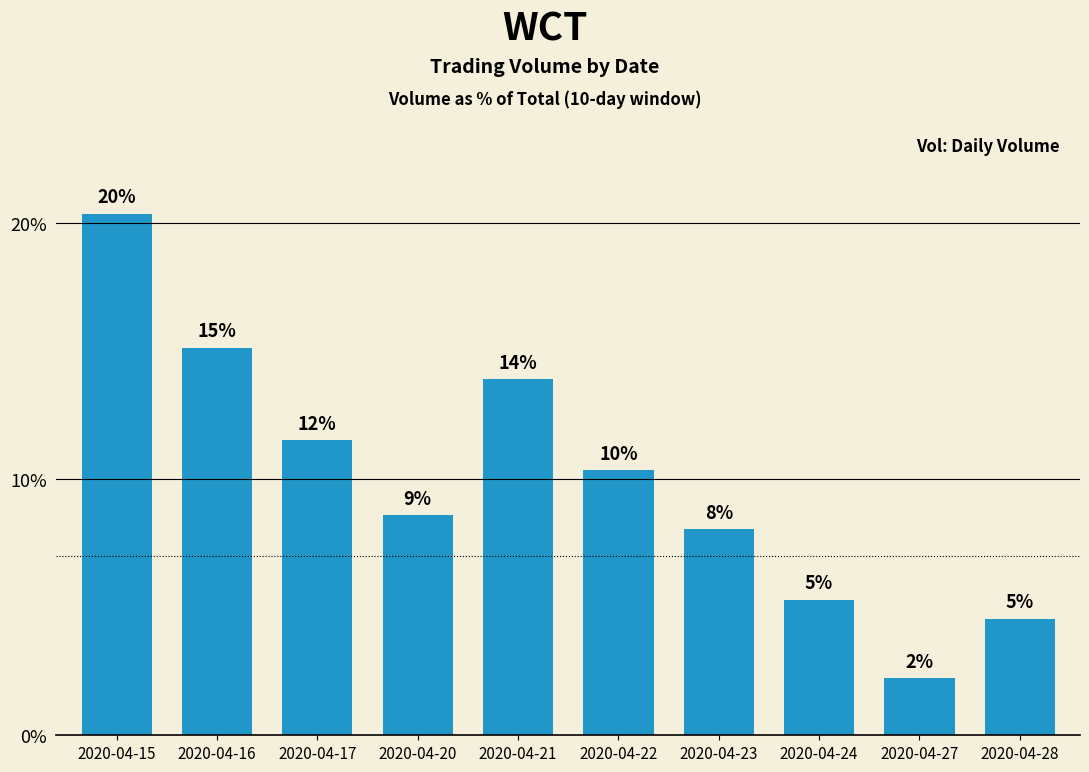

Does the chart contain any negative values?

No